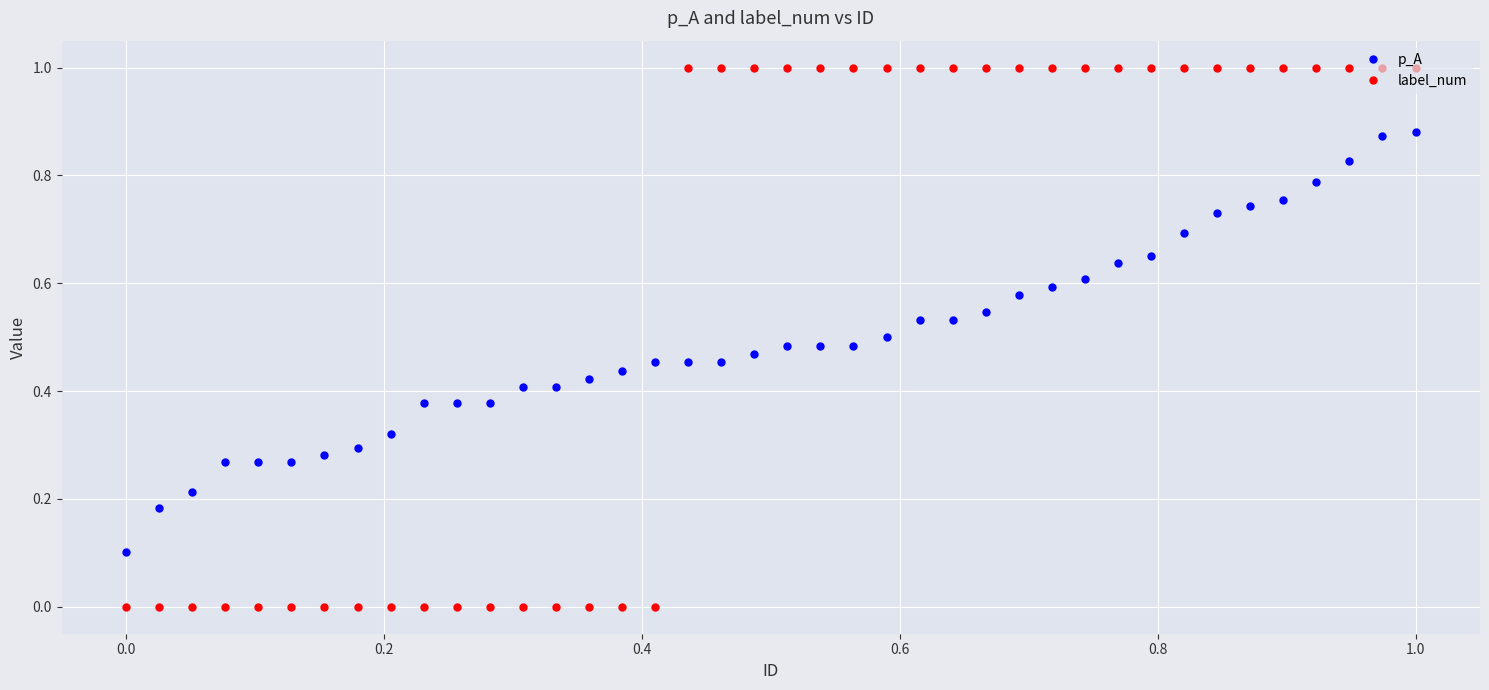

Which series has the widest spread of values?

label_num